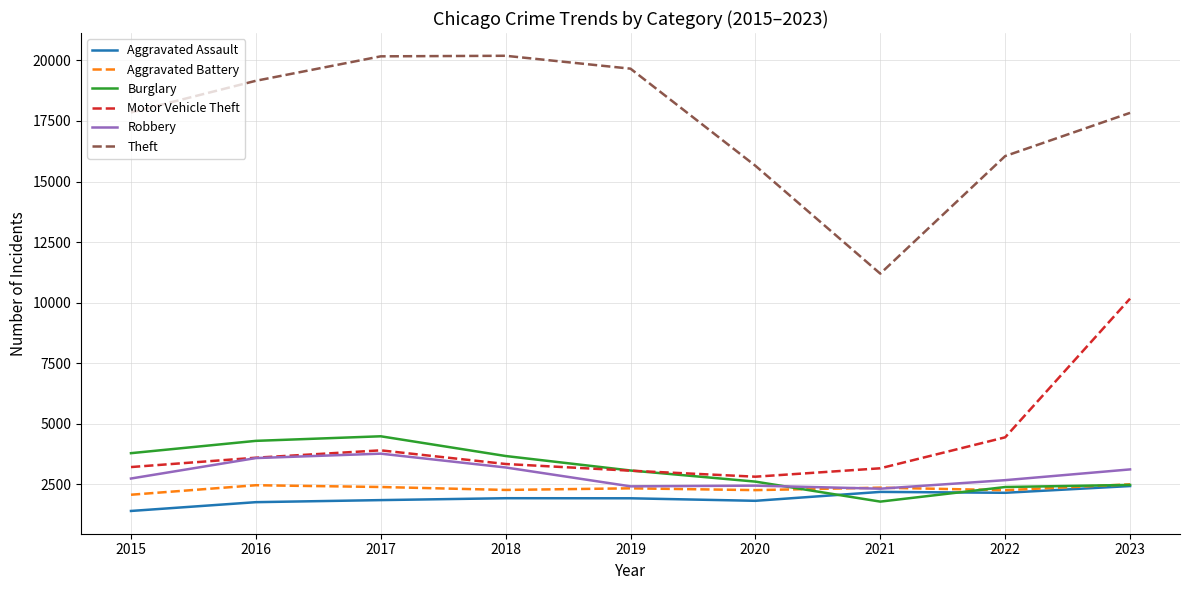

True or false: Motor Vehicle Theft and Aggravated Battery intersect in this chart.

False